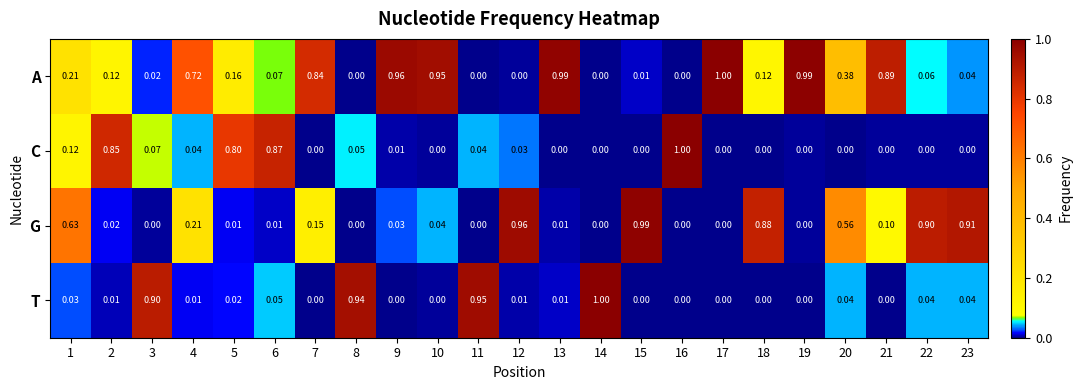

Between 3 and 12, which series saw the biggest shift?

G